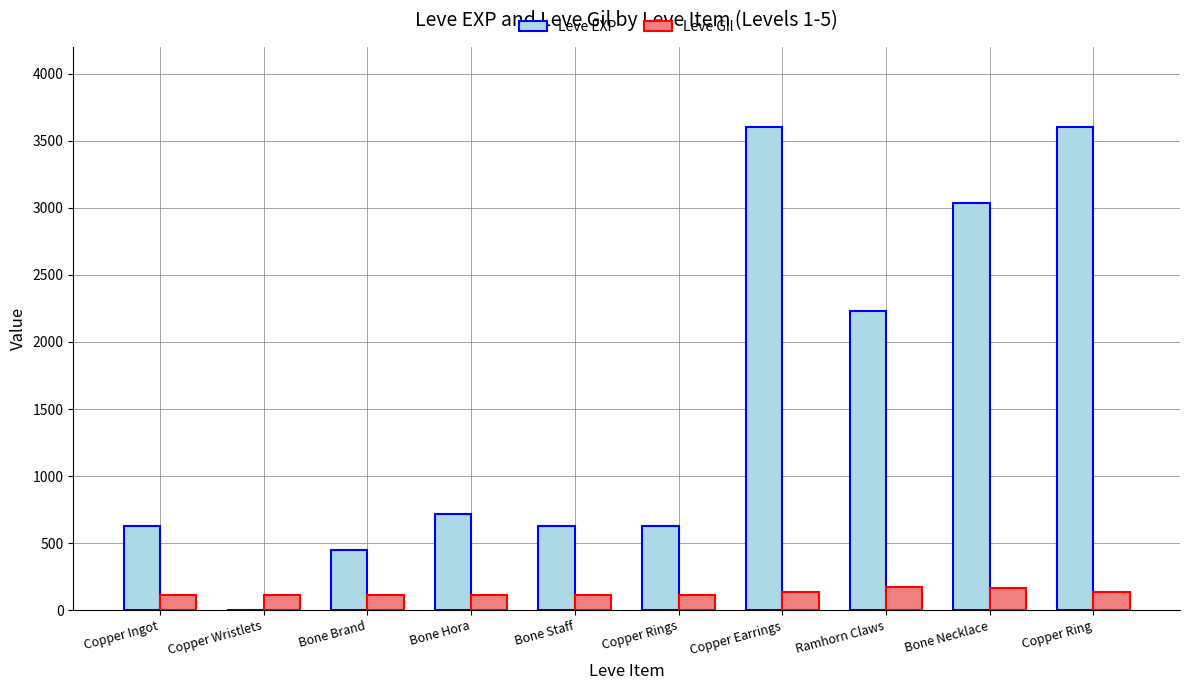

True or false: Leve Gil has a value of 112 at Bone Hora.

True